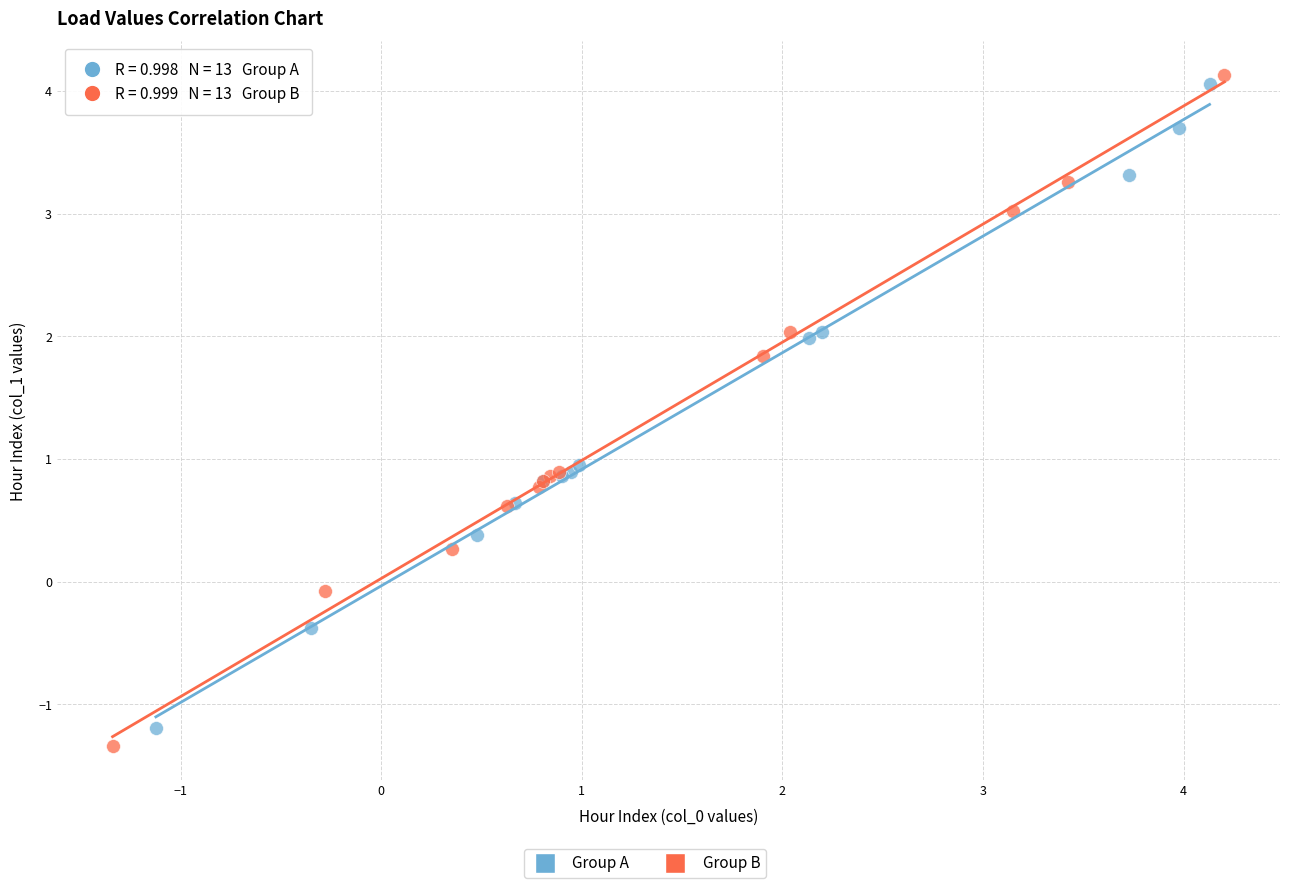

Which series contains the lowest Y value?

Group B